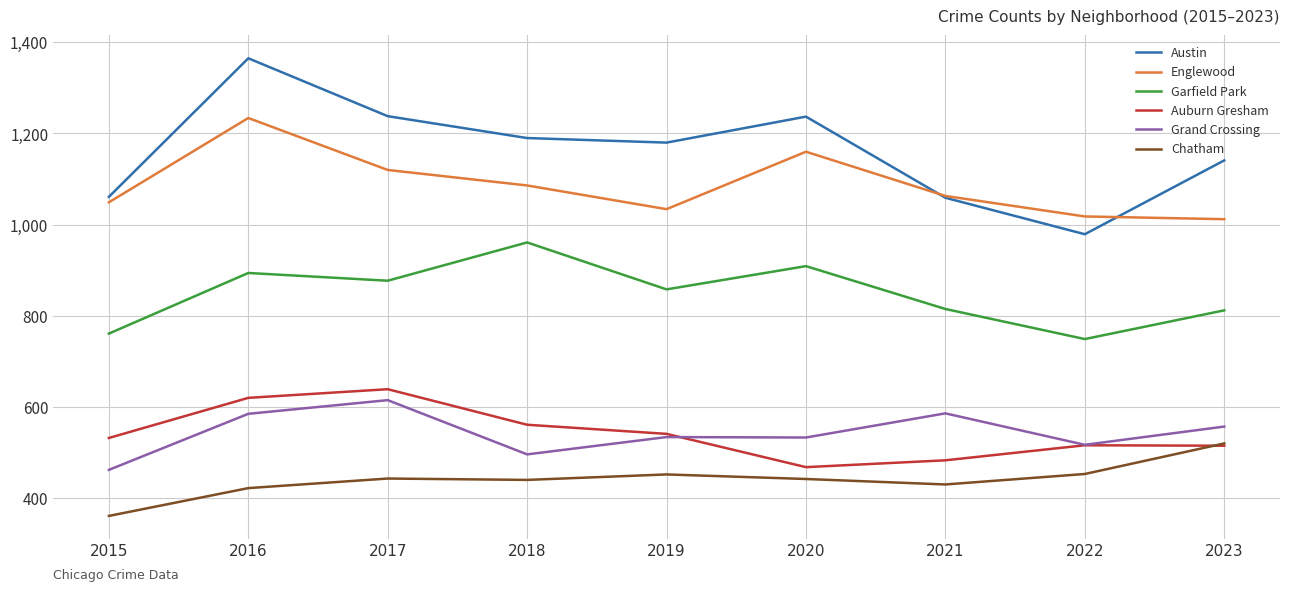

The Grand Crossing series shows 916 at 2016. True or false?

False